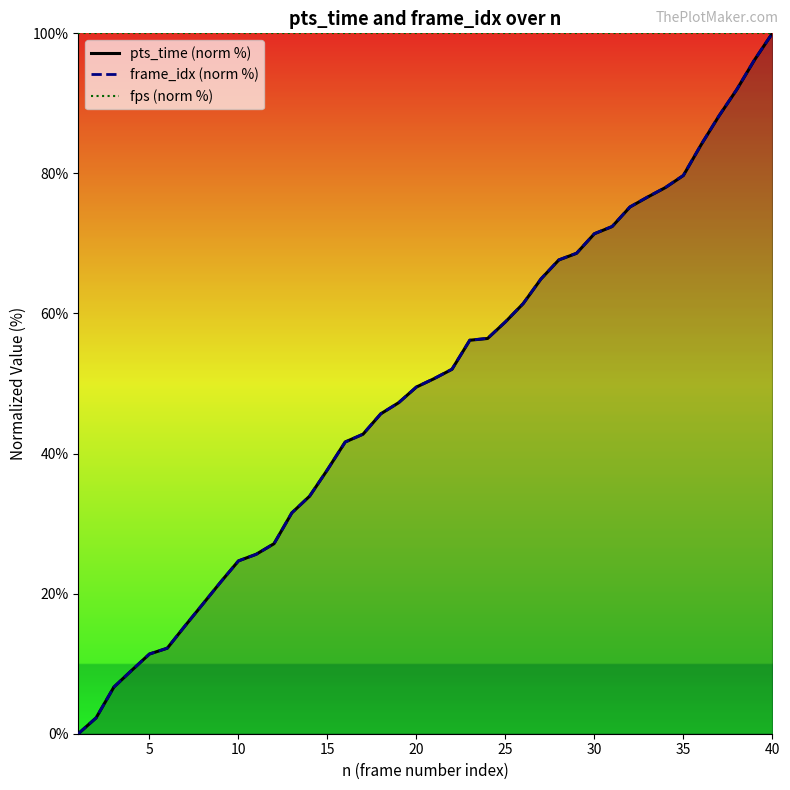

The frame_idx (norm %) series shows 100.0 at 40. True or false?

True